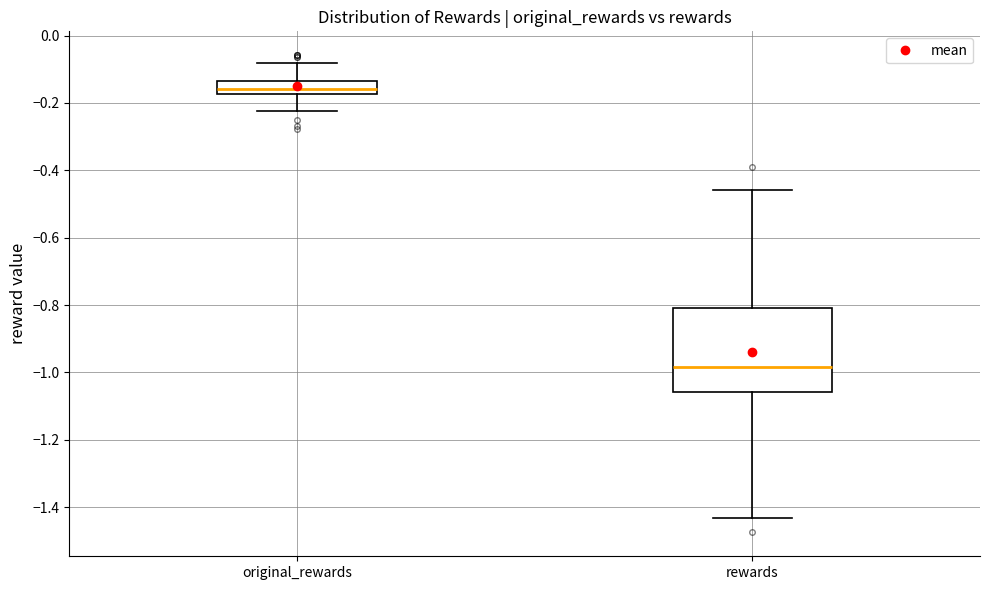

Which box is the tallest, from its lower edge to its upper edge?

rewards